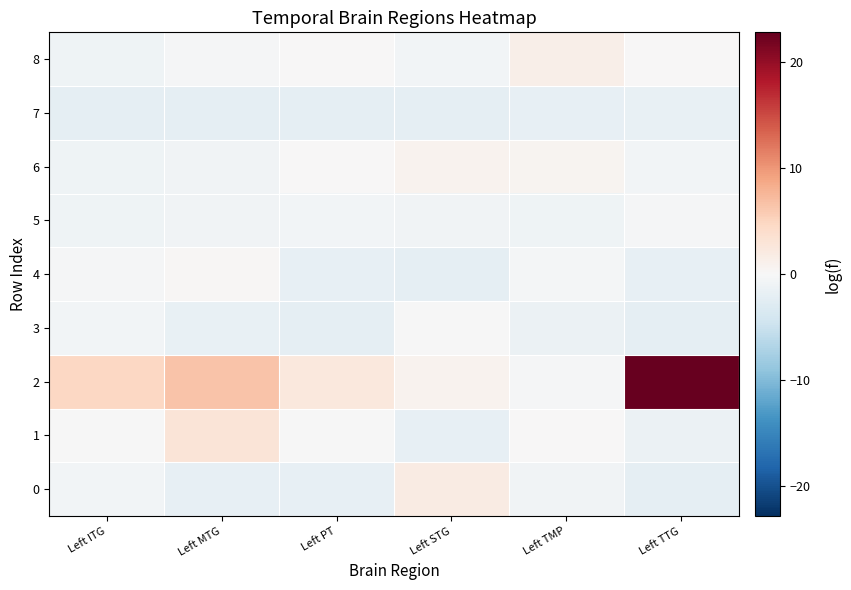

Count the number of data series in this chart.

9